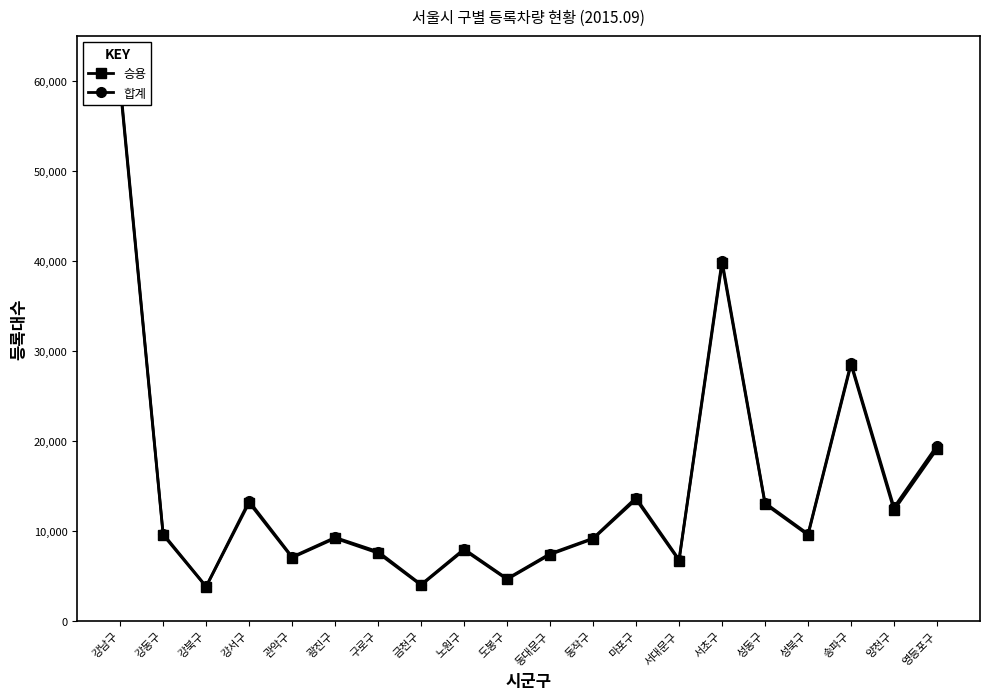

Is it true that 합계 equals 4670 at 도봉구?

True